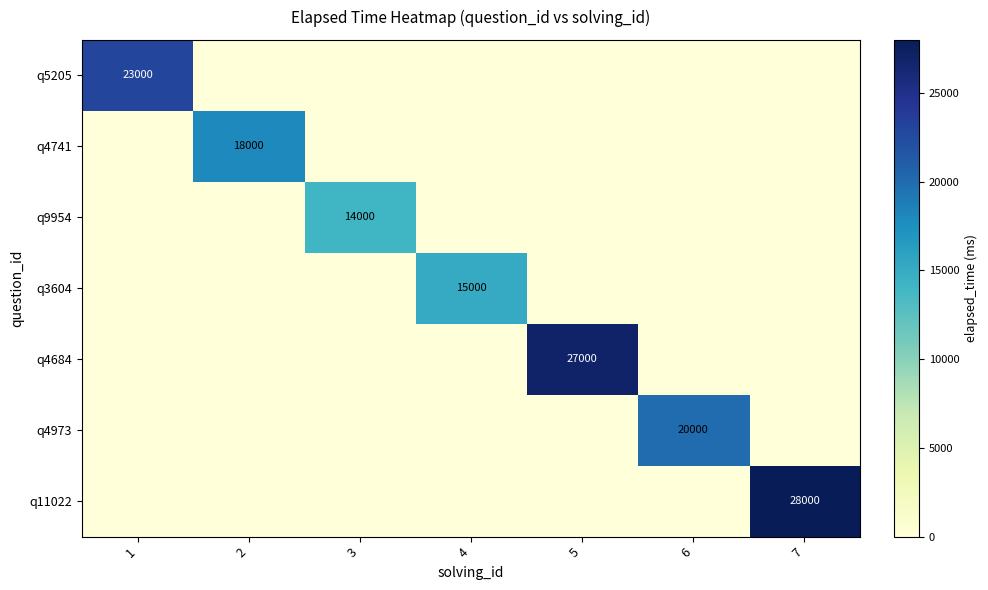

True or false: q5205 has a value of 23000 at 1.

True